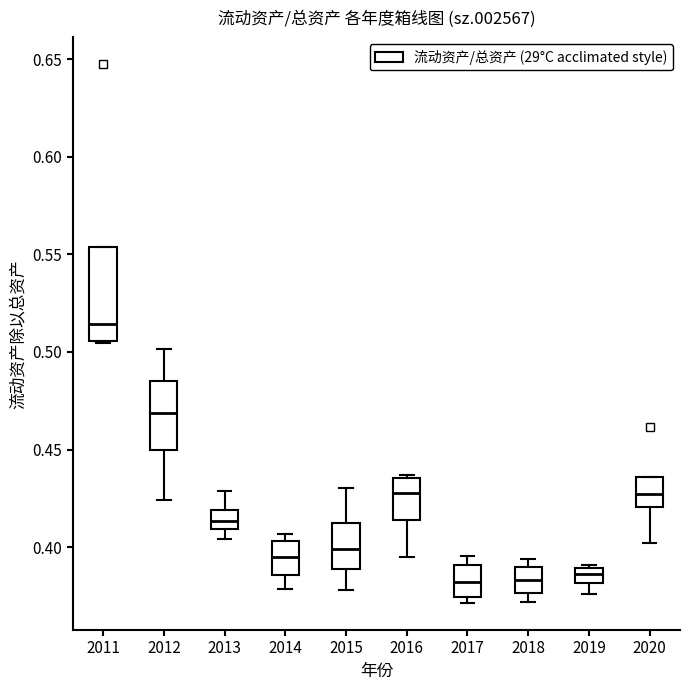

Reading left to right, read every box against the y-axis: the position of its median line, the range the box covers, and the ends of its whiskers. The values are not printed on the chart, so give them approximately, as read against the axis.

2011: median 0.515, box 0.505 to 0.555, whiskers 0.505 to 0.555
2012: median 0.470, box 0.450 to 0.485, whiskers 0.425 to 0.500
2013: median 0.415, box 0.410 to 0.420, whiskers 0.405 to 0.430
2014: median 0.395, box 0.385 to 0.405, whiskers 0.380 to 0.405 (just above the box's upper edge)
2015: median 0.400, box 0.390 to 0.410, whiskers 0.380 to 0.430
2016: median 0.430, box 0.415 to 0.435, whiskers 0.395 to 0.435 (just above the box's upper edge)
2017: median 0.380, box 0.375 to 0.390, whiskers 0.370 to 0.395
2018: median 0.385, box 0.375 to 0.390, whiskers 0.370 to 0.395
2019: median 0.385, box 0.380 to 0.390, whiskers 0.375 to 0.390 (just above the box's upper edge)
2020: median 0.425, box 0.420 to 0.435, whiskers 0.400 to 0.435